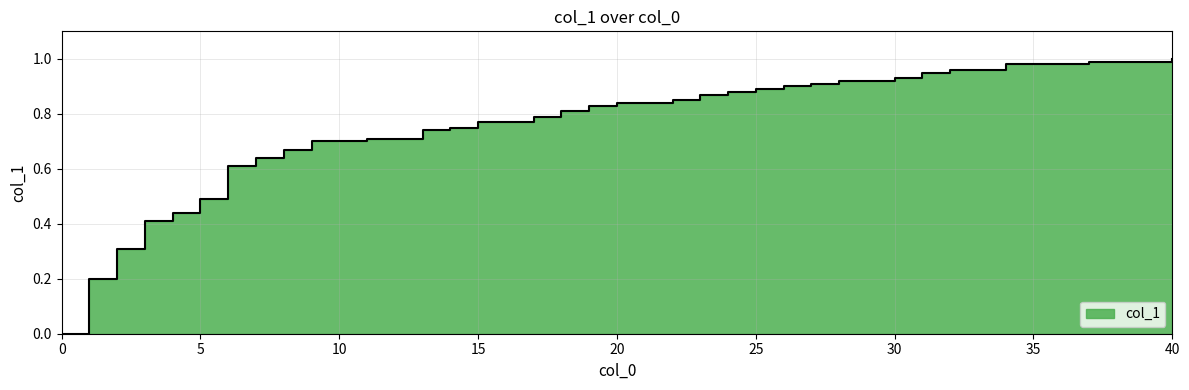

Reading right to left, transcribe all the data shown in this chart.

40=1.0	39=1.0	38=1.0	37=1.0	36=1.0	35=1.0	34=1.0	33=1.0	32=1.0	31=0.9	30=0.9	28=0.9	27=0.9	26=0.9	25=0.9	24=0.9	23=0.9	22=0.8	21=0.8	20=0.8	19=0.8	18=0.8	17=0.8	16=0.8	15=0.8	14=0.8	13=0.7	12=0.7	11=0.7	10=0.7	9=0.7	8=0.7	7=0.6	6=0.6	5=0.5	4=0.4	3=0.4	2=0.3	1=0.2	0=0.0